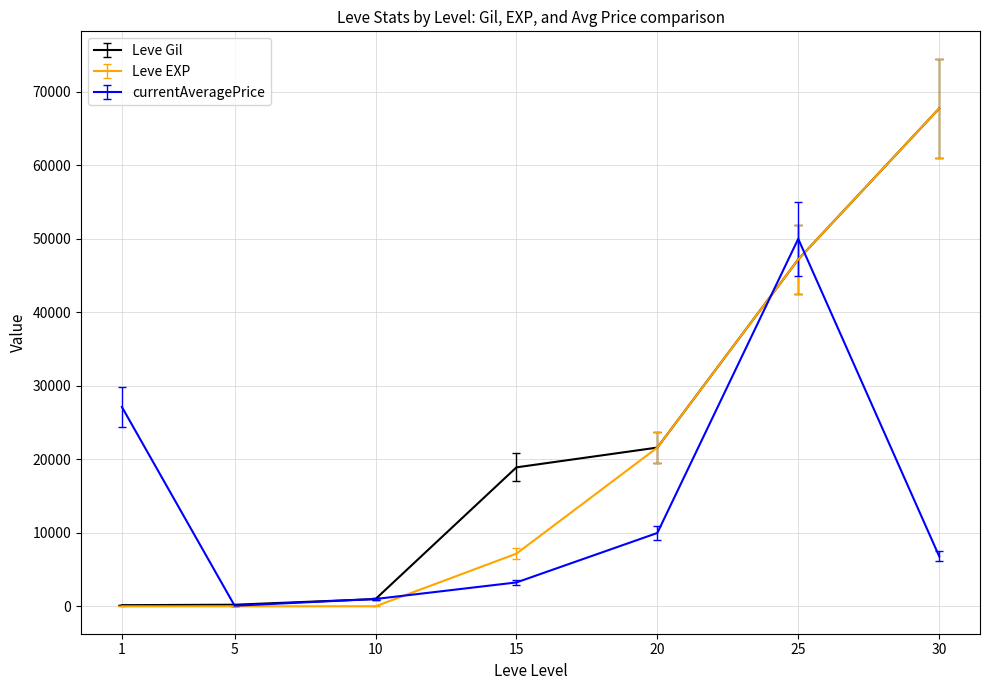

What is the spread (max minus min) of values at 20?

11619.7